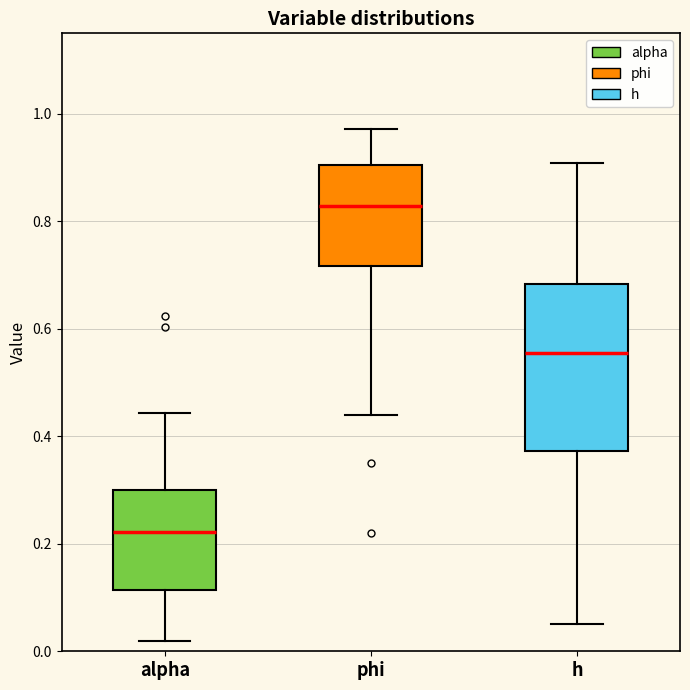

Reading left to right, transcribe this box plot: for each box, give where its median line is, the range the box spans, and where its two whiskers end, as read against the y-axis. The values are not printed on the chart, so give them approximately, as read against the axis.

alpha: median 0.22, box 0.12 to 0.30, whiskers 0.02 to 0.44
phi: median 0.82, box 0.72 to 0.90, whiskers 0.44 to 0.98
h: median 0.56, box 0.38 to 0.68, whiskers 0.06 to 0.90